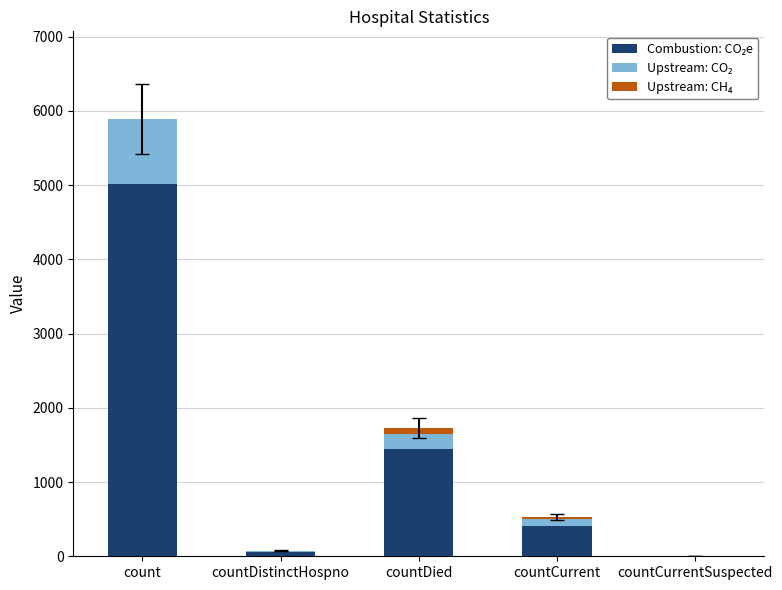

At which category is the sum across all series the highest?

count